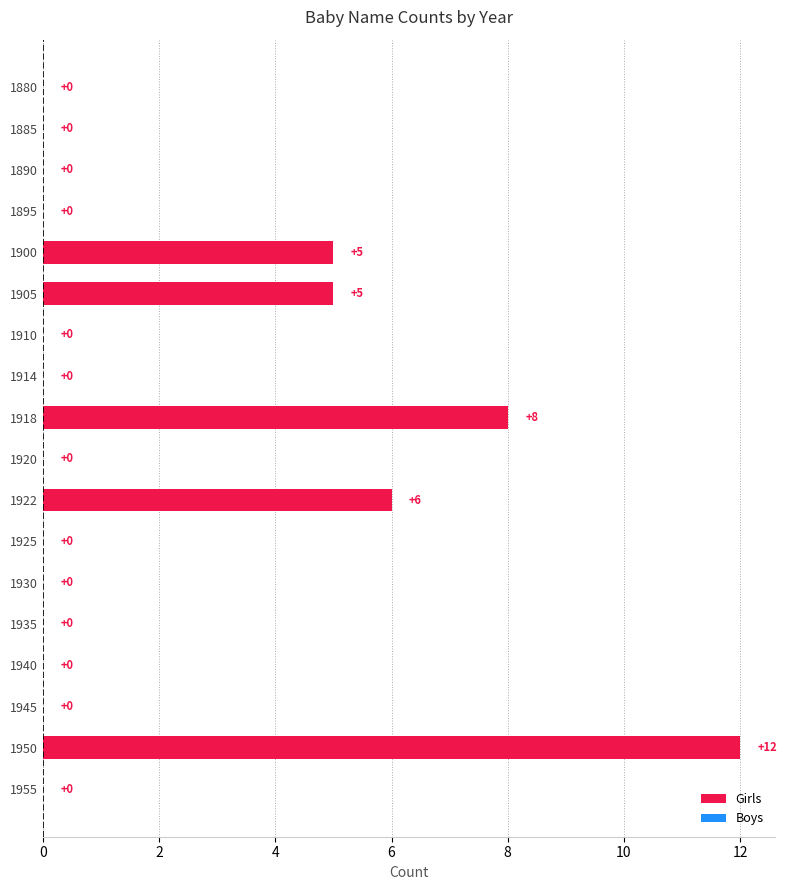

Between 1918 and 1935, which is larger?

1918